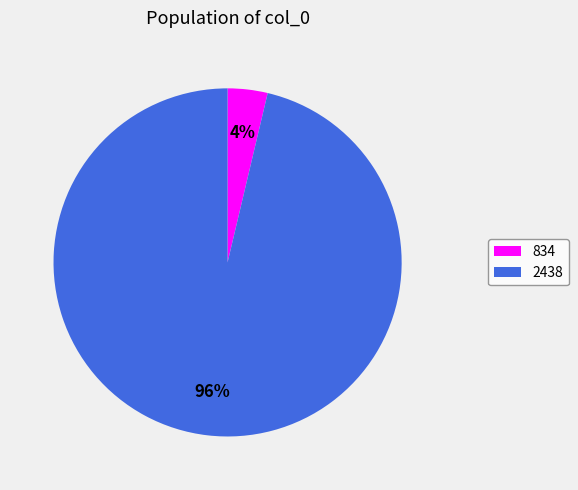

Do 834 and 2438 together represent more than half of the pie?

Yes